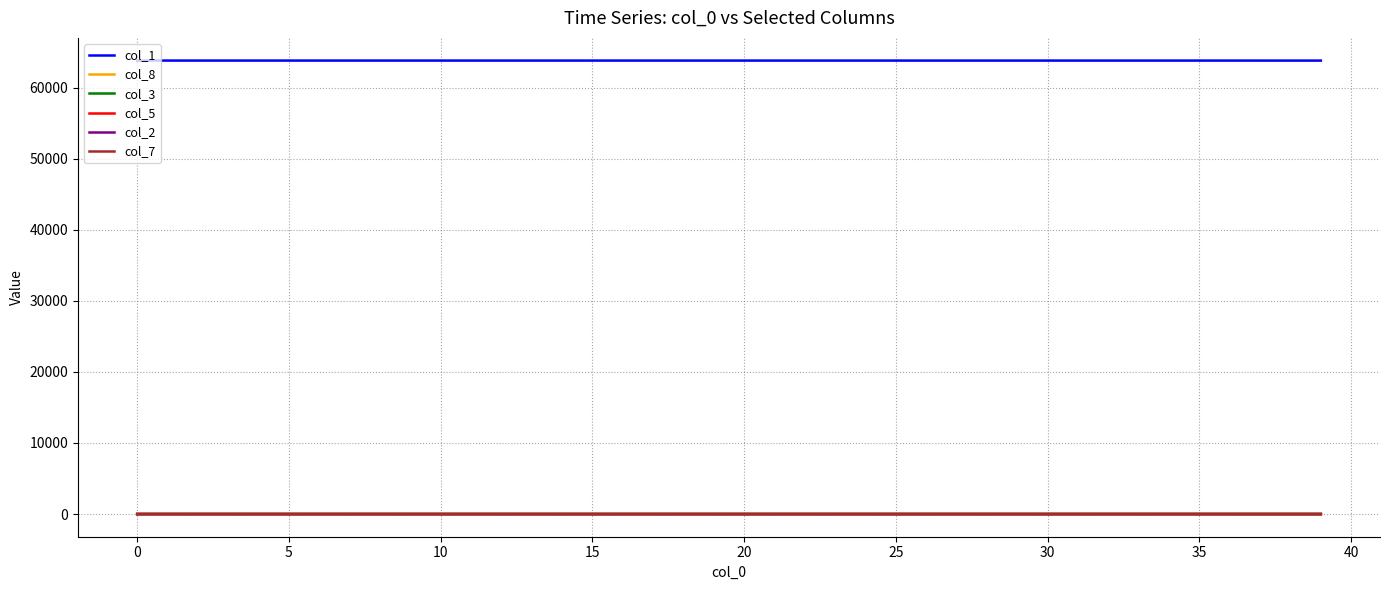

True or false: col_1 and col_8 cross at least once.

False